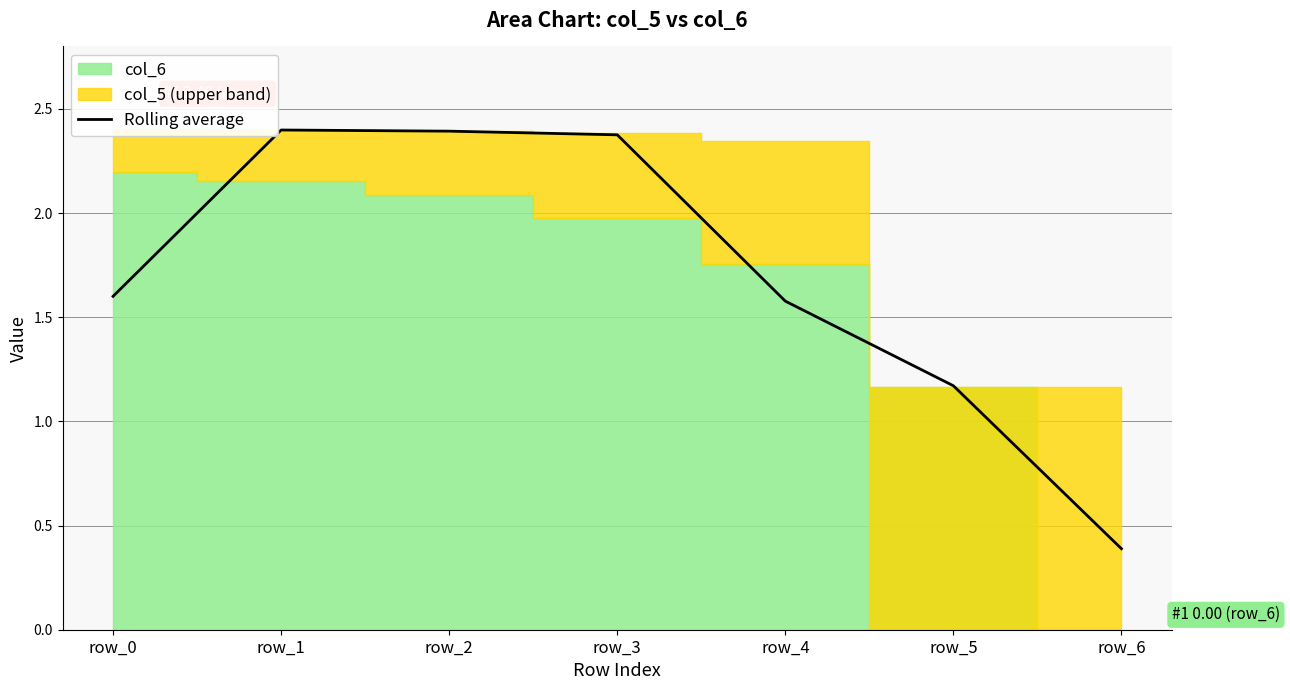

What is the sum of the values at row_5 and row_4?

2.7